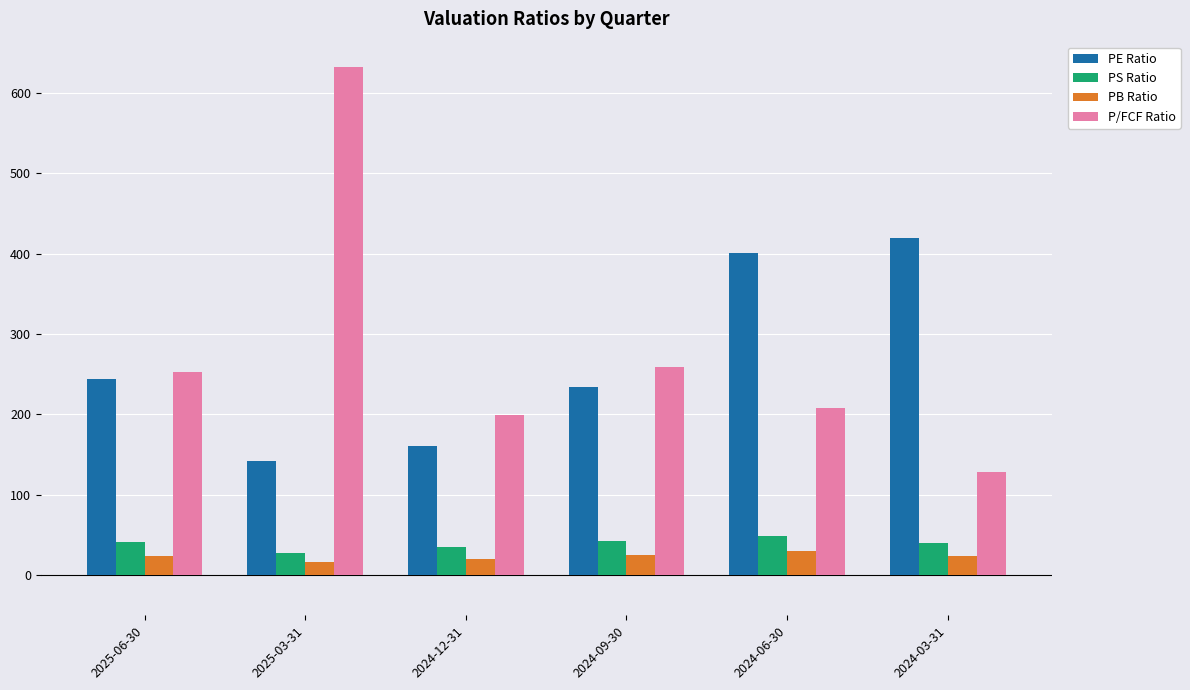

What is the average value of the P/FCF Ratio series?

280.1